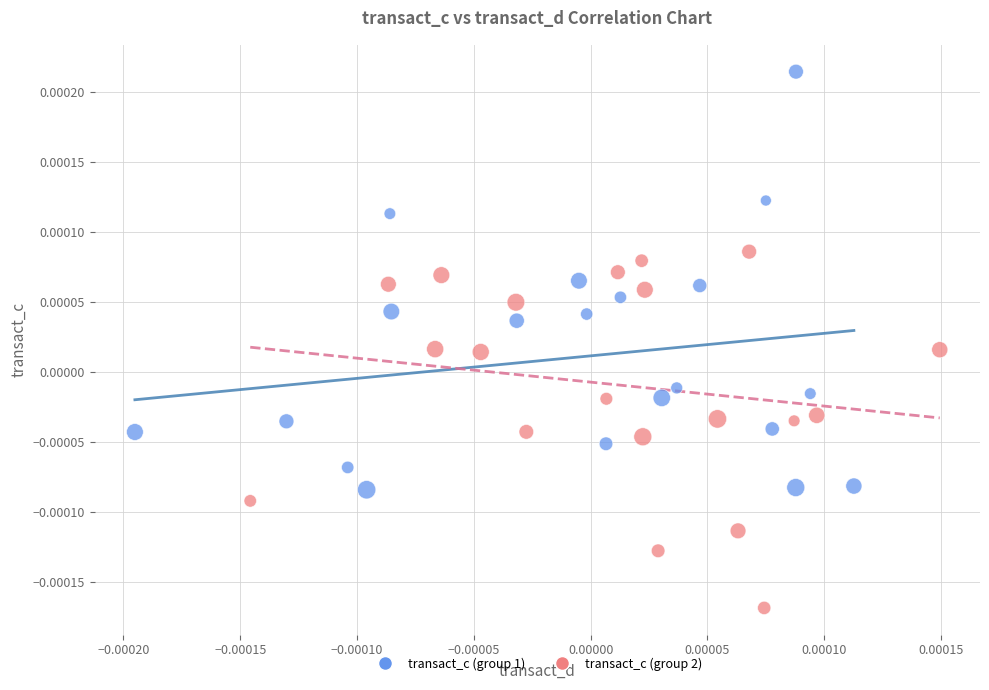

Which series has the widest spread of Y values?

transact_c (group 1)